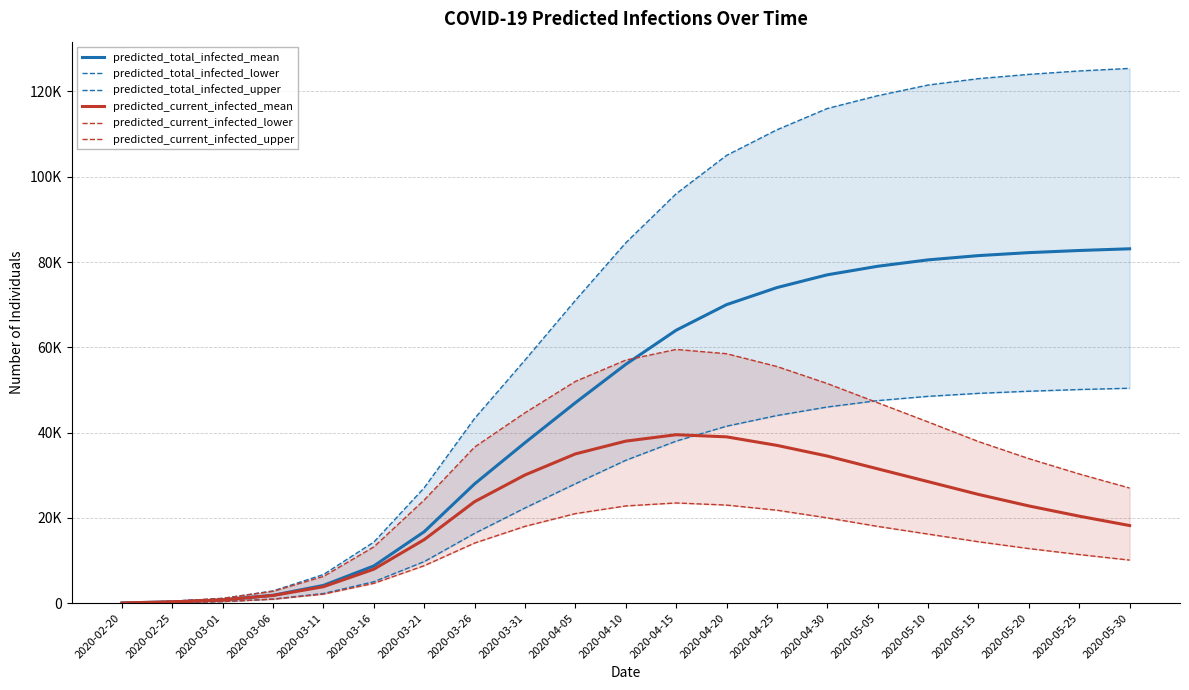

Reading left to right, transcribe all the data shown in this chart.

predicted_total_infected_mean: 2020-02-20=52	2020-02-25=311	2020-03-01=759	2020-03-06=1854	2020-03-11=4172	2020-03-16=8728	2020-03-21=16759	2020-03-26=27977	2020-03-31=37630	2020-04-05=47000	2020-04-10=56000	2020-04-15=64000	2020-04-20=70000	2020-04-25=74000	2020-04-30=77000	2020-05-05=79000	2020-05-10=80500	2020-05-15=81500	2020-05-20=82200	2020-05-25=82700	2020-05-30=83100
predicted_total_infected_lower: 2020-02-20=25	2020-02-25=150	2020-03-01=374	2020-03-06=959	2020-03-11=2273	2020-03-16=5025	2020-03-21=9748	2020-03-26=16369	2020-03-31=22324	2020-04-05=28000	2020-04-10=33500	2020-04-15=38000	2020-04-20=41500	2020-04-25=44000	2020-04-30=46000	2020-05-05=47500	2020-05-10=48500	2020-05-15=49200	2020-05-20=49700	2020-05-25=50100	2020-05-30=50400
predicted_total_infected_upper: 2020-02-20=75	2020-02-25=450	2020-03-01=1124	2020-03-06=2869	2020-03-11=6718	2020-03-16=14322	2020-03-21=27061	2020-03-26=43325	2020-03-31=57001	2020-04-05=71000	2020-04-10=84500	2020-04-15=96000	2020-04-20=105000	2020-04-25=111000	2020-04-30=116000	2020-05-05=119000	2020-05-10=121500	2020-05-15=123000	2020-05-20=124000	2020-05-25=124800	2020-05-30=125400
predicted_current_infected_mean: 2020-02-20=52	2020-02-25=311	2020-03-01=759	2020-03-06=1802	2020-03-11=3861	2020-03-16=7969	2020-03-21=14904	2020-03-26=23805	2020-03-31=30059	2020-04-05=35000	2020-04-10=38000	2020-04-15=39500	2020-04-20=39000	2020-04-25=37000	2020-04-30=34500	2020-05-05=31500	2020-05-10=28500	2020-05-15=25500	2020-05-20=22800	2020-05-25=20400	2020-05-30=18200
predicted_current_infected_lower: 2020-02-20=25	2020-02-25=150	2020-03-01=374	2020-03-06=934	2020-03-11=2123	2020-03-16=4650	2020-03-21=8789	2020-03-26=14095	2020-03-31=18014	2020-04-05=21000	2020-04-10=22800	2020-04-15=23500	2020-04-20=23000	2020-04-25=21800	2020-04-30=20000	2020-05-05=18000	2020-05-10=16200	2020-05-15=14400	2020-05-20=12800	2020-05-25=11400	2020-05-30=10100
predicted_current_infected_upper: 2020-02-20=75	2020-02-25=450	2020-03-01=1124	2020-03-06=2794	2020-03-11=6268	2020-03-16=13198	2020-03-21=24193	2020-03-26=36607	2020-03-31=44645	2020-04-05=52000	2020-04-10=57000	2020-04-15=59500	2020-04-20=58500	2020-04-25=55500	2020-04-30=51500	2020-05-05=47000	2020-05-10=42500	2020-05-15=37900	2020-05-20=33900	2020-05-25=30300	2020-05-30=27000